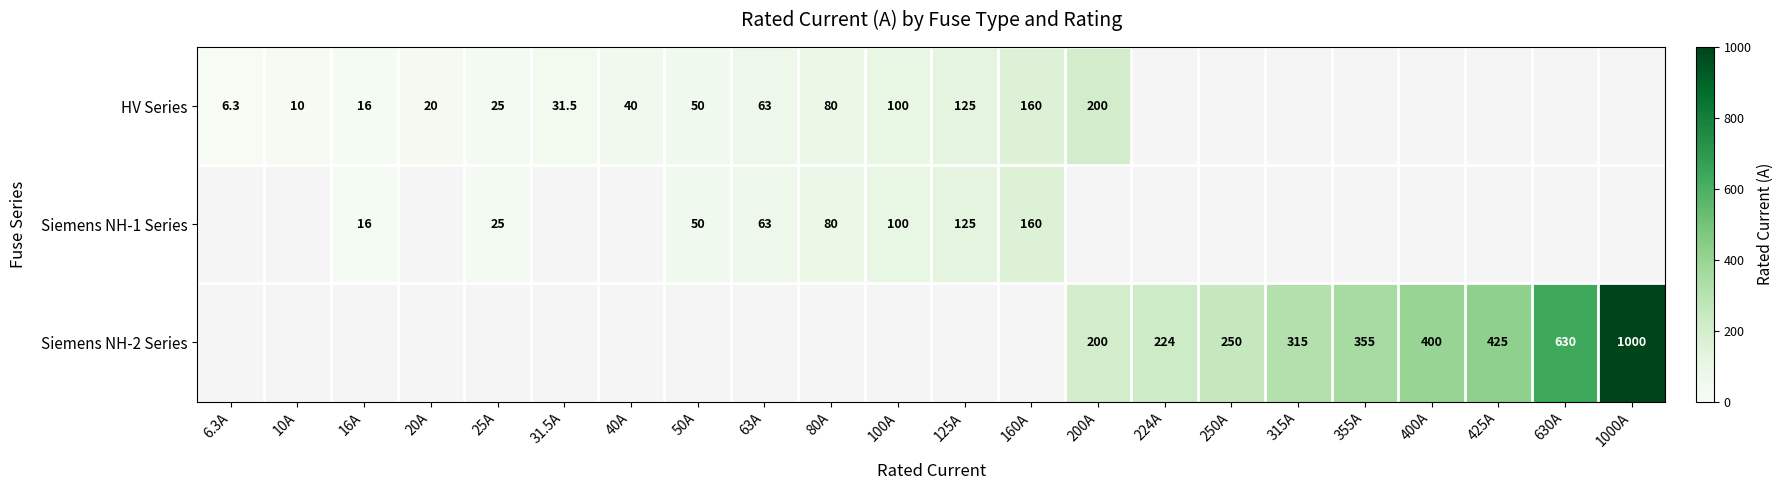

True or false: Siemens NH-1 Series has a value of 36.2 at 100A.

False